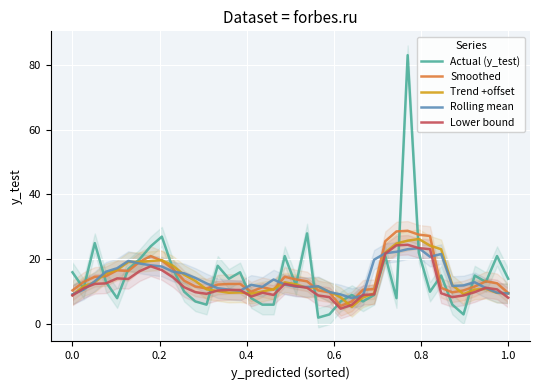

Count the number of categories in the chart.

40